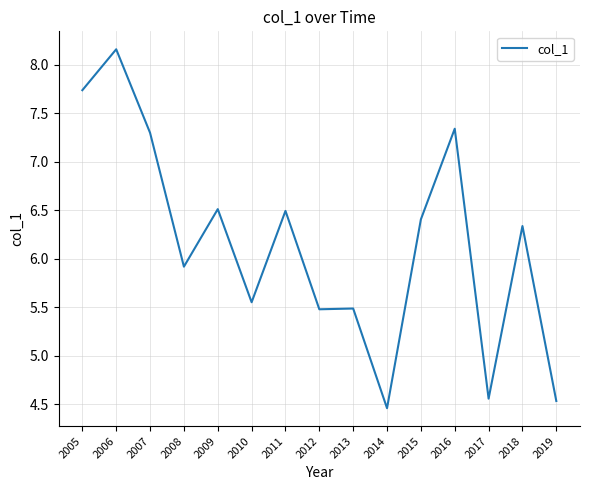

True or false: the data has more than 2 interior local peaks.

True